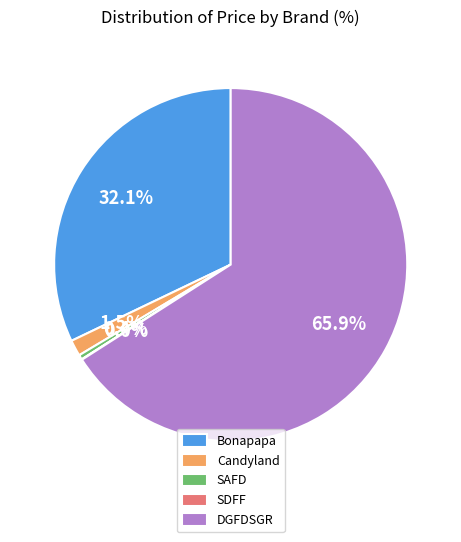

Approximately how many times larger is the value at DGFDSGR compared to Bonapapa?

2.1